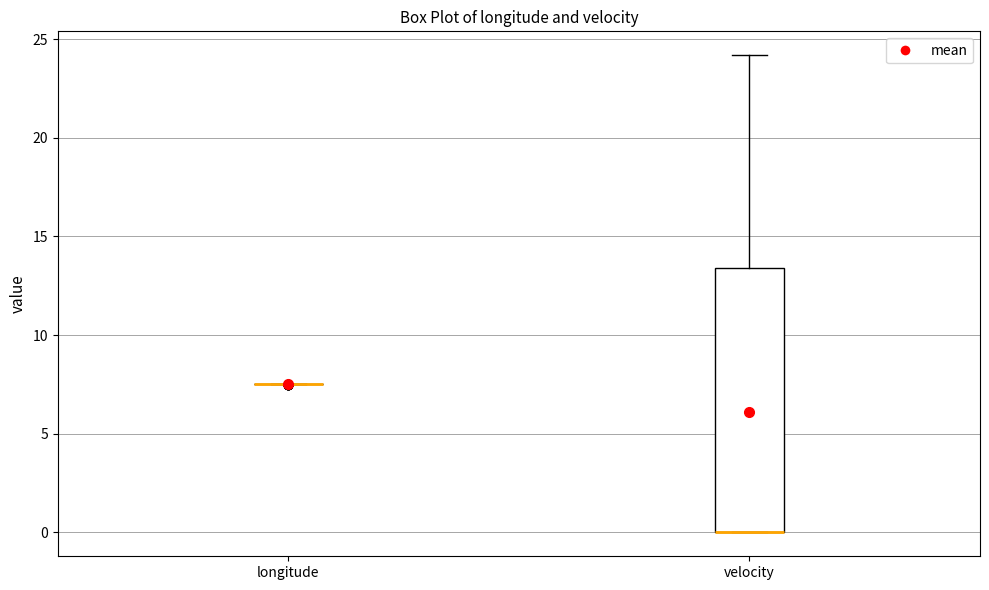

Reading left to right, read every box against the y-axis: the position of its median line, the range the box covers, and the ends of its whiskers. The values are not printed on the chart, so give them approximately, as read against the axis.

longitude: box collapsed to a line at 7.5, whiskers 7.5 to 7.5
velocity: median 0.0 (drawn on the box's lower edge), box 0.0 to 13.5, whiskers 0.0 to 24.0